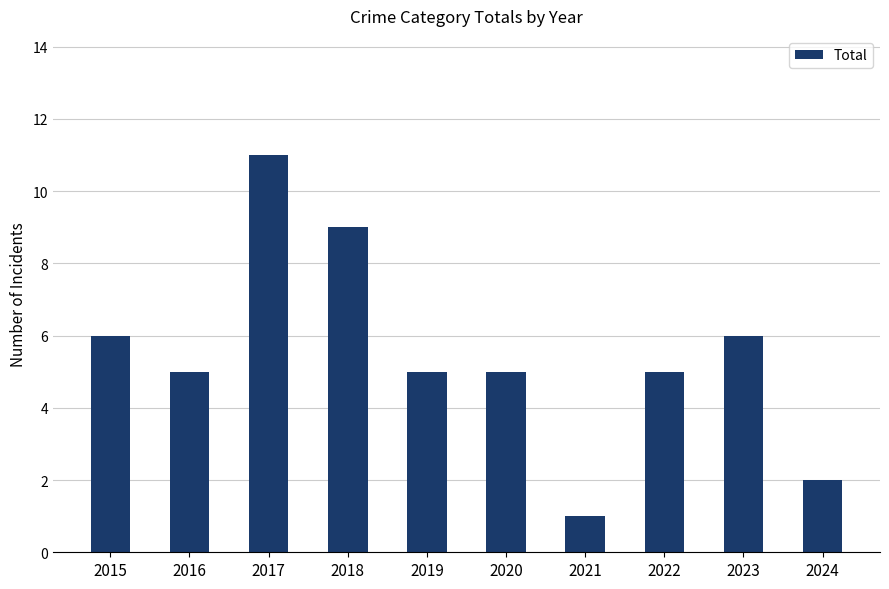

At which label does the data first exceed 5?

2015